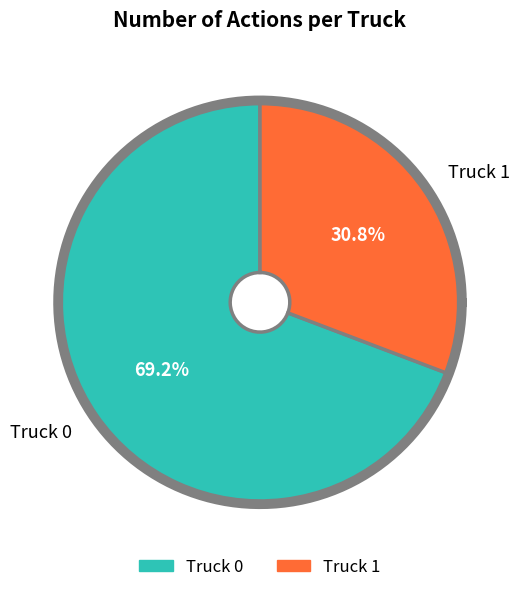

Is it true that Truck 1 is 25% of the pie?

False